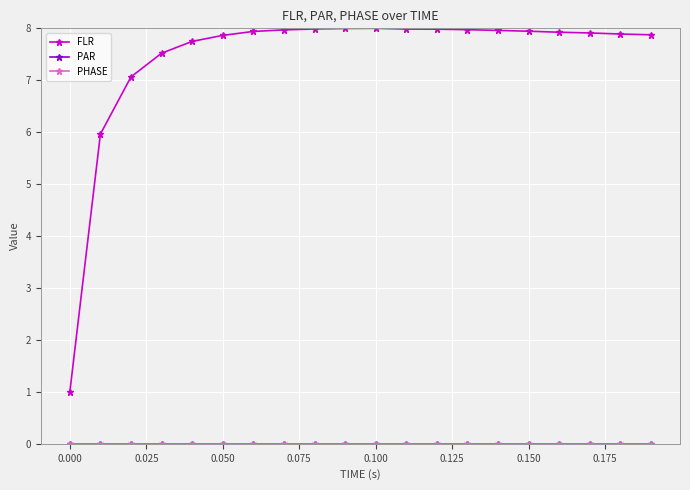

Does the chart have visible grid lines?

Yes